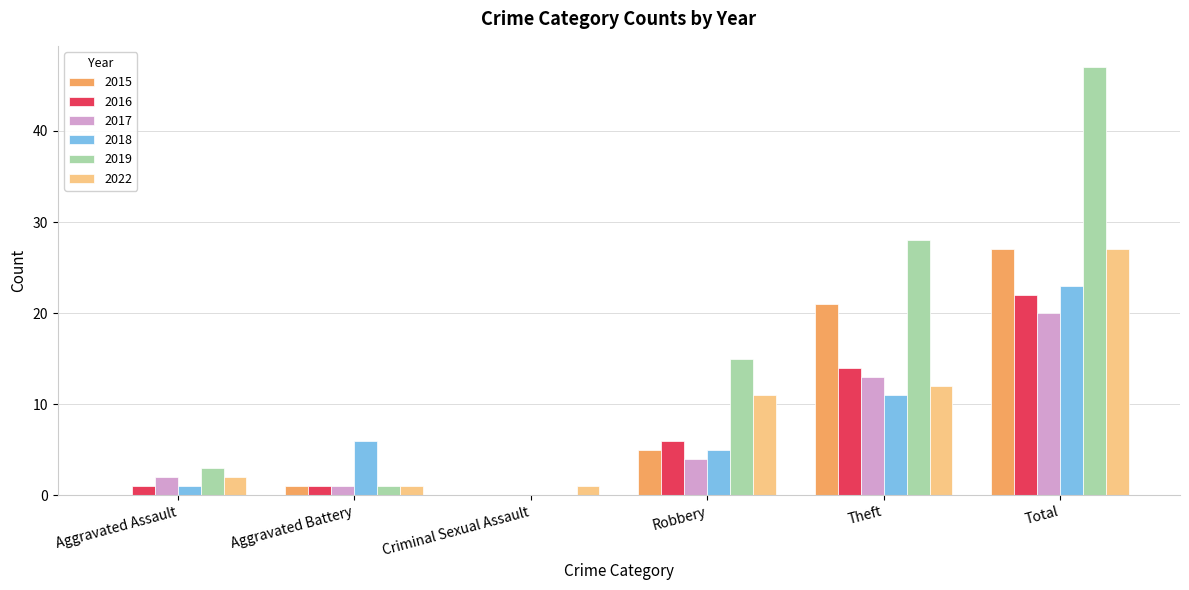

What are all the series names shown in the legend?

2015, 2016, 2017, 2018, 2019, 2022